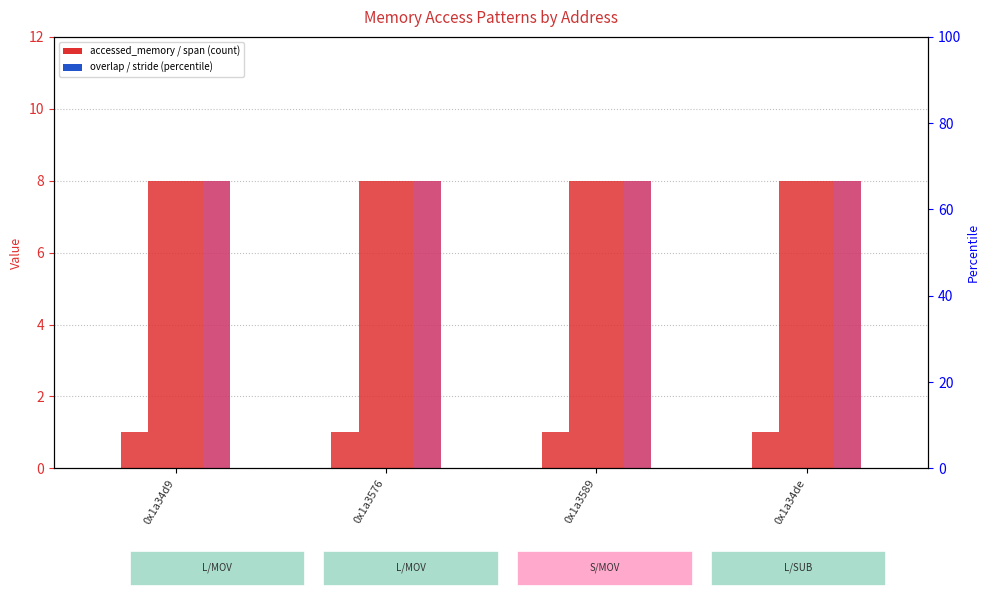

How many data points does each series have?

4